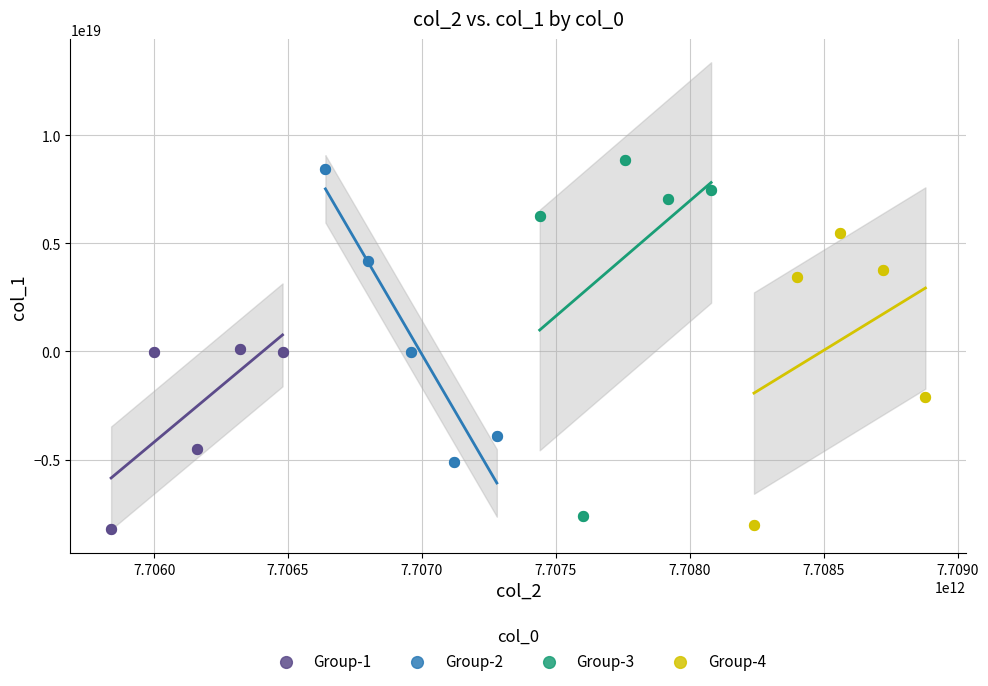

Which series has the largest Y range (max minus min)?

Group-3